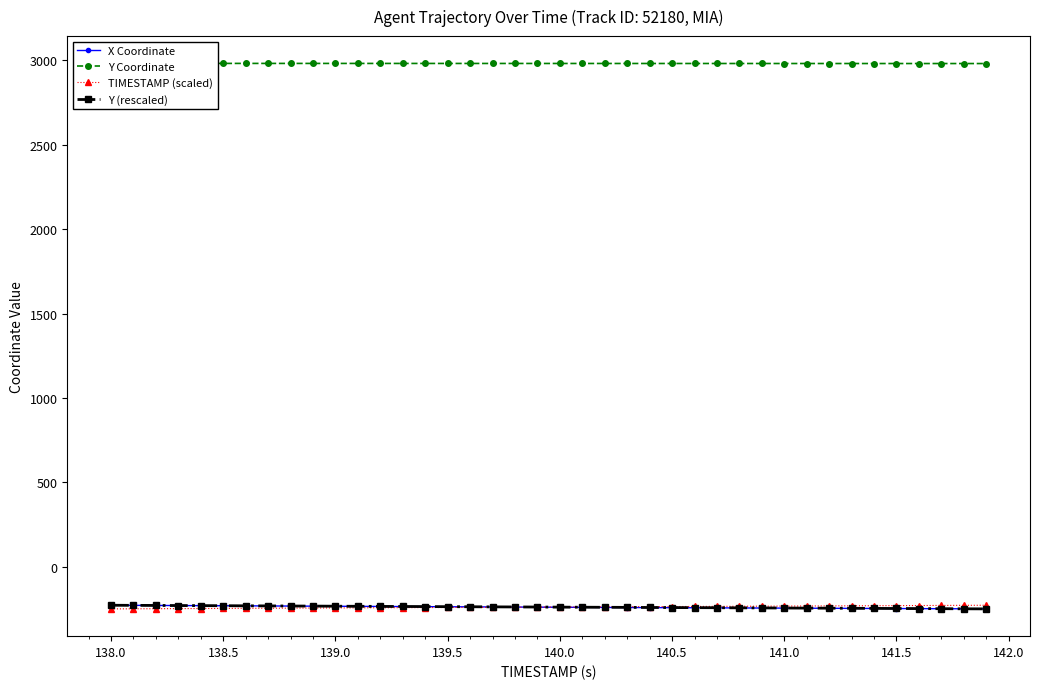

Reading left to right, list all the values displayed in this chart.

X Coordinate: -228.0	-228.6	-229.2	-229.8	-230.4	-231.0	-231.6	-232.2	-232.8	-233.4	-234.0	-234.6	-235.2	-235.8	-236.4	-237.0	-237.6	-238.1	-238.7	-239.3	-239.8	-240.3	-240.9	-241.4	-241.9	-242.4	-242.9	-243.5	-244.0	-244.5	-245.0	-245.5	-246.0	-246.5	-247.0	-247.5	-248.1	-248.6	-249.1	-249.6
Y Coordinate: 2982.6	2982.6	2982.5	2982.5	2982.5	2982.5	2982.4	2982.4	2982.4	2982.4	2982.3	2982.3	2982.3	2982.3	2982.2	2982.2	2982.2	2982.2	2982.1	2982.1	2982.1	2982.1	2982.1	2982.0	2982.0	2982.0	2982.0	2981.9	2981.9	2981.9	2981.9	2981.8	2981.8	2981.8	2981.8	2981.7	2981.7	2981.7	2981.7	2981.6
TIMESTAMP (scaled): -249.6	-249.0	-248.5	-247.9	-247.4	-246.8	-246.3	-245.7	-245.1	-244.6	-244.0	-243.5	-242.9	-242.4	-241.8	-241.3	-240.7	-240.2	-239.6	-239.1	-238.5	-237.9	-237.4	-236.8	-236.3	-235.7	-235.2	-234.6	-234.1	-233.5	-233.0	-232.4	-231.9	-231.3	-230.8	-230.2	-229.6	-229.1	-228.5	-228.0
Y (rescaled): -228.0	-228.7	-229.1	-229.8	-230.3	-230.7	-231.4	-231.9	-232.6	-233.0	-233.7	-234.2	-234.9	-235.3	-235.8	-236.5	-236.9	-237.6	-238.1	-238.5	-239.2	-239.7	-240.2	-240.6	-241.3	-241.8	-242.2	-242.7	-243.4	-243.8	-244.5	-245.0	-245.4	-246.1	-246.6	-247.3	-247.7	-248.4	-249.1	-249.6